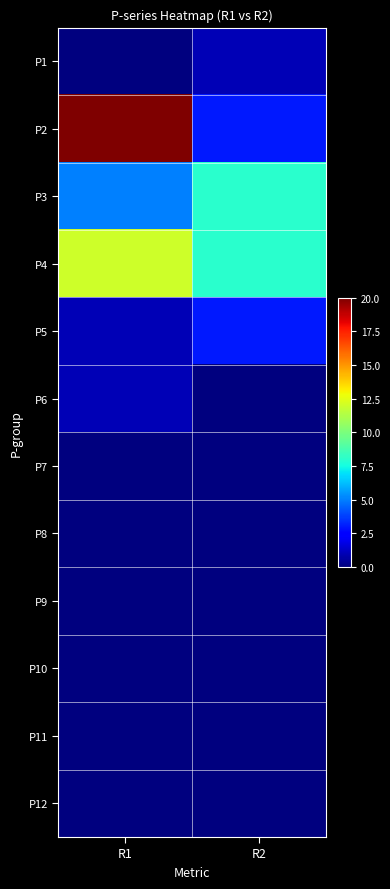

At which category does the chart reach its minimum across all series?

R1